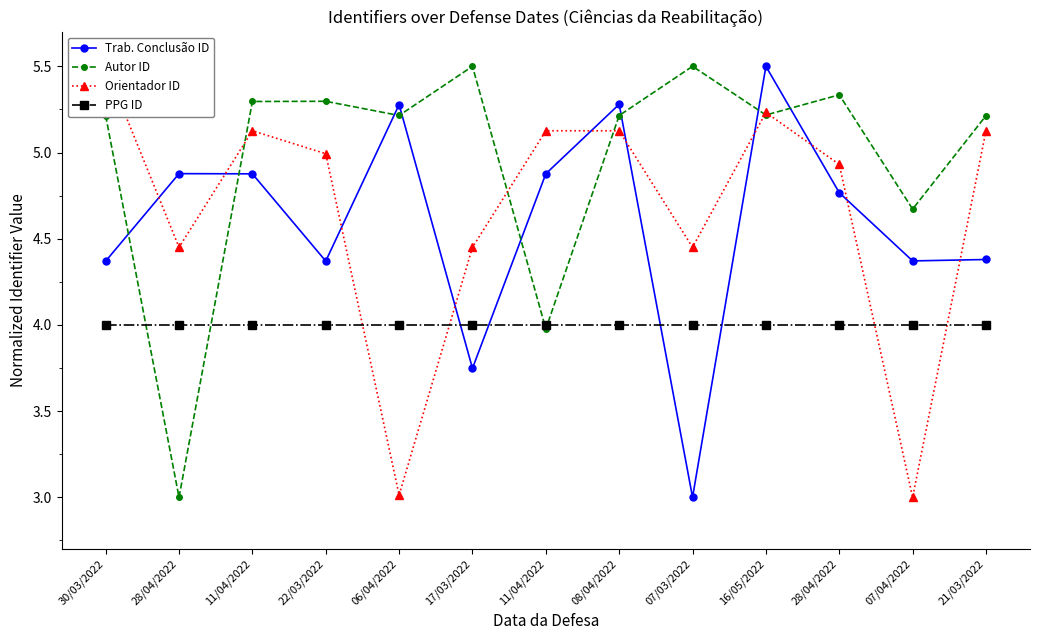

How many lines are shown in the chart?

4